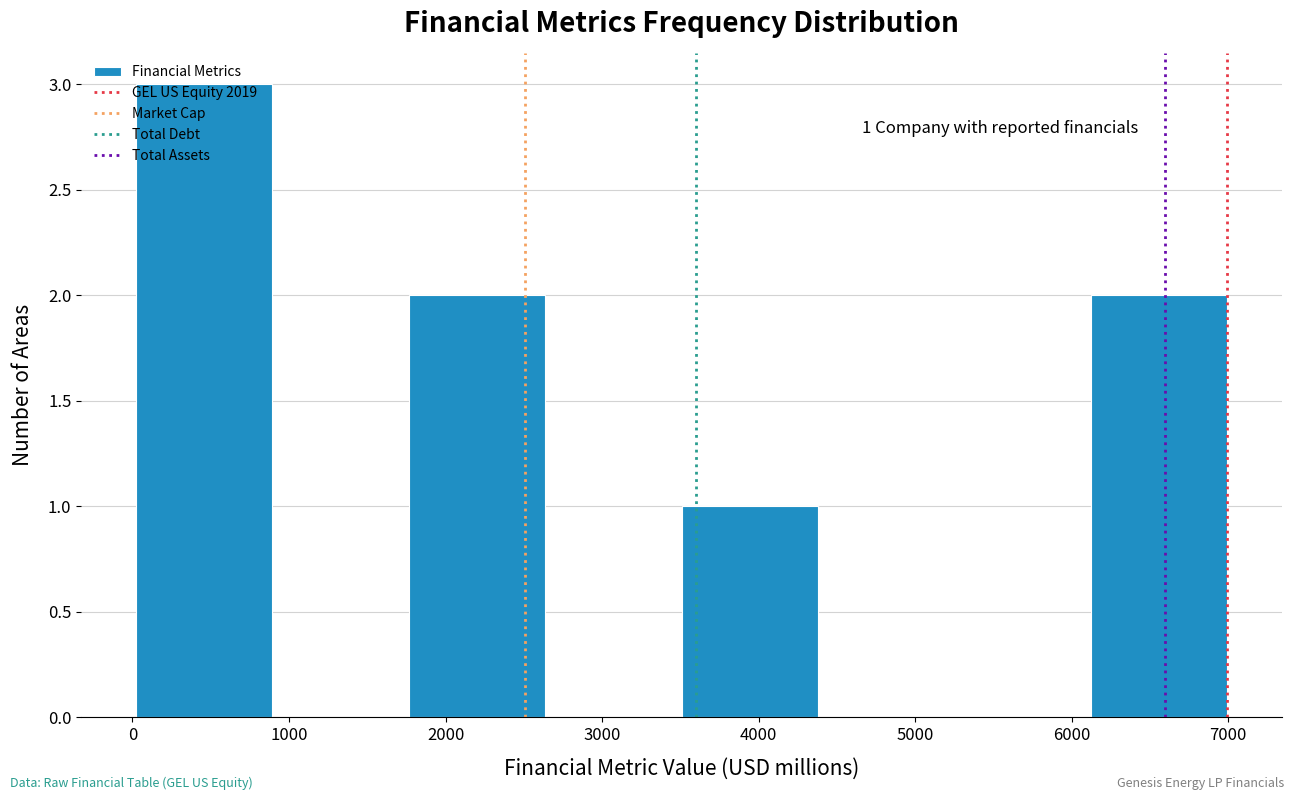

Over which range of the x-axis is the bar tallest?

0 to 900